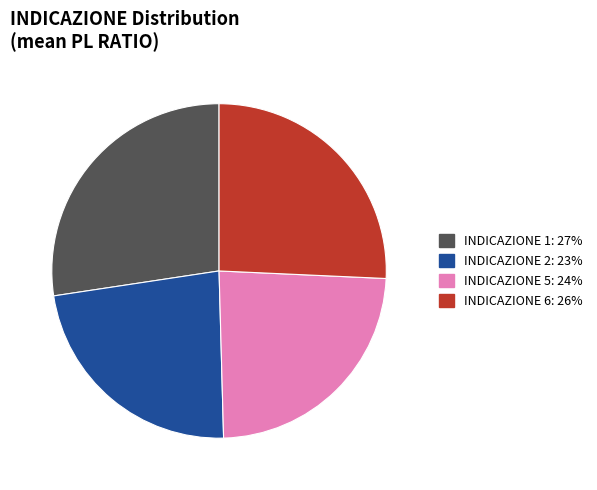

Is there a majority slice in this chart?

No